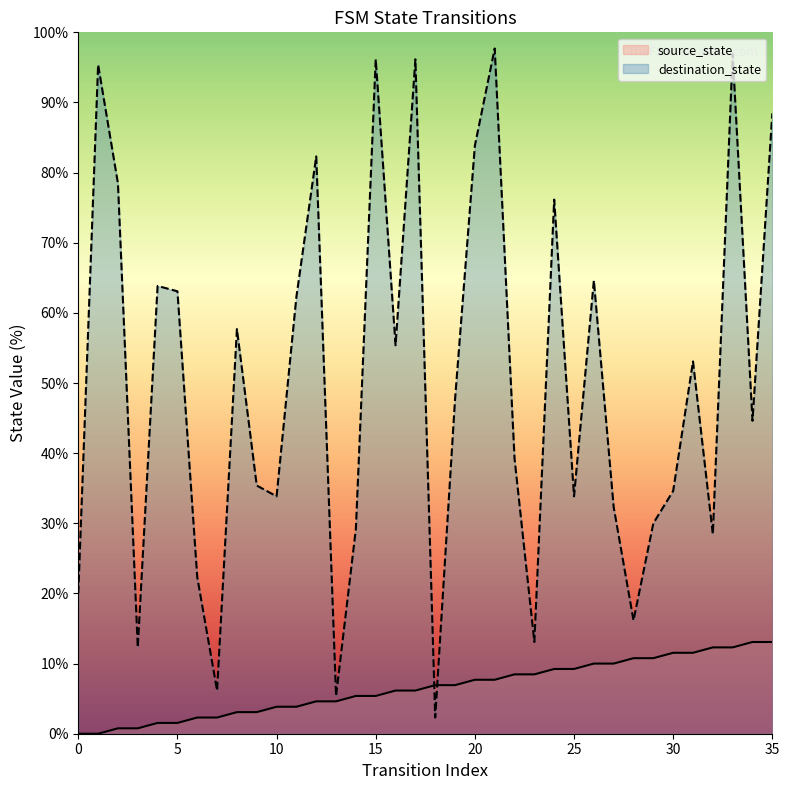

What is the greatest value displayed?

97.7